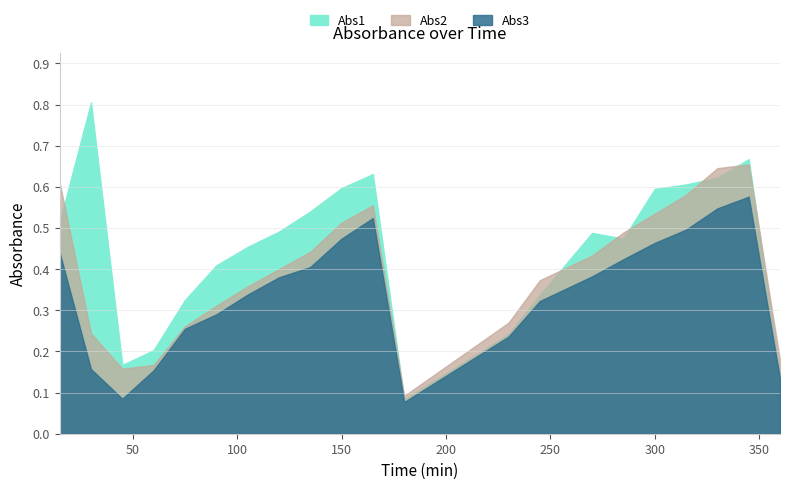

At which label does Abs2 reach its peak?

345